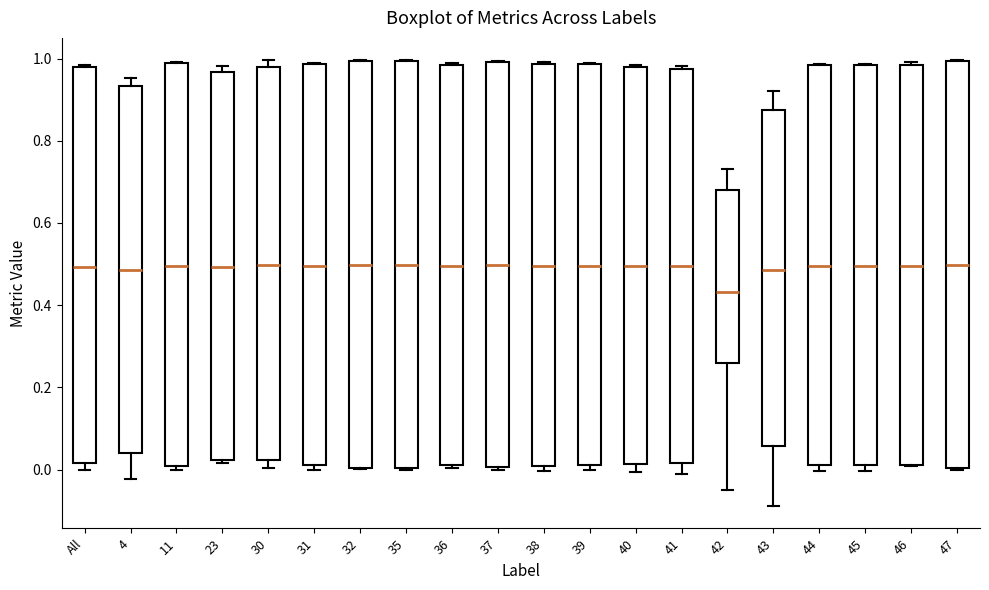

Reading left to right, transcribe this box plot: for each box, give where its median line is, the range the box spans, and where its two whiskers end, as read against the y-axis. The values are not printed on the chart, so give them approximately, as read against the axis.

All: median 0.50, box 0.02 to 0.98, whiskers 0.00 to 0.98
4: median 0.48, box 0.04 to 0.94, whiskers -0.02 to 0.96
11: median 0.50, box 0.00 to 0.98, whiskers 0.00 (just below the box's lower edge) to 1.00
23: median 0.50, box 0.02 to 0.96, whiskers 0.02 to 0.98
30: median 0.50, box 0.02 to 0.98, whiskers 0.00 to 1.00
31: median 0.50, box 0.02 to 0.98, whiskers 0.00 to 0.98
32: median 0.50, box 0.00 to 1.00, whiskers 0.00 to 1.00
35: median 0.50, box 0.00 to 1.00, whiskers 0.00 to 1.00
36: median 0.50, box 0.02 to 0.98, whiskers 0.00 to 0.98
37: median 0.50, box 0.00 to 1.00, whiskers 0.00 (just below the box's lower edge) to 1.00
38: median 0.50, box 0.00 to 0.98, whiskers 0.00 (just below the box's lower edge) to 1.00
39: median 0.50, box 0.00 to 0.98, whiskers 0.00 (just below the box's lower edge) to 0.98
40: median 0.50, box 0.02 to 0.98, whiskers 0.00 to 0.98 (just above the box's upper edge)
41: median 0.50, box 0.02 to 0.98, whiskers -0.02 to 0.98 (just above the box's upper edge)
42: median 0.44, box 0.26 to 0.68, whiskers -0.04 to 0.74
43: median 0.48, box 0.06 to 0.88, whiskers -0.08 to 0.92
44: median 0.50, box 0.02 to 0.98, whiskers 0.00 to 0.98
45: median 0.50, box 0.02 to 0.98, whiskers 0.00 to 0.98
46: median 0.50, box 0.02 to 0.98, whiskers 0.00 to 1.00
47: median 0.50, box 0.00 to 1.00, whiskers 0.00 to 1.00